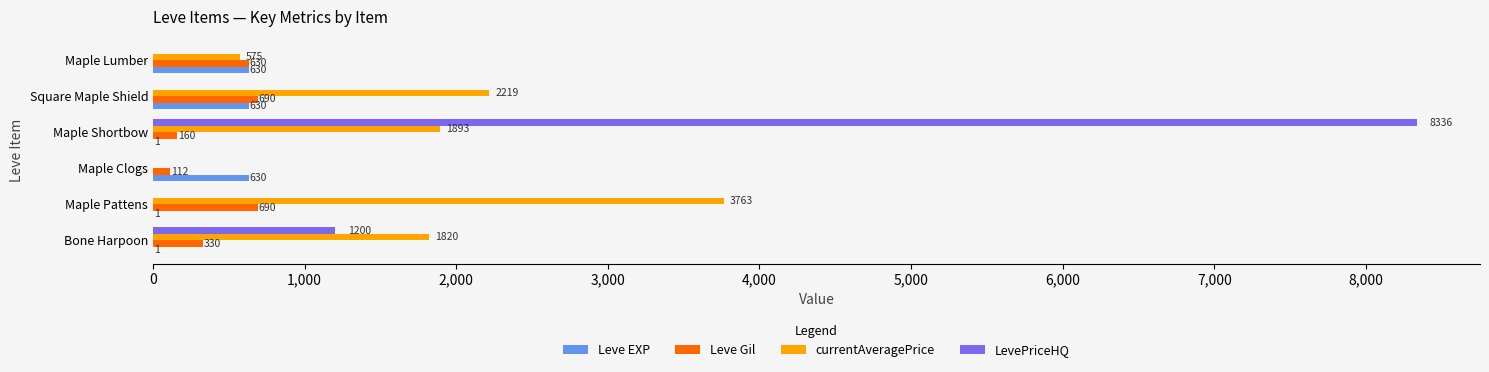

Which series has the largest range (max minus min)?

LevePriceHQ